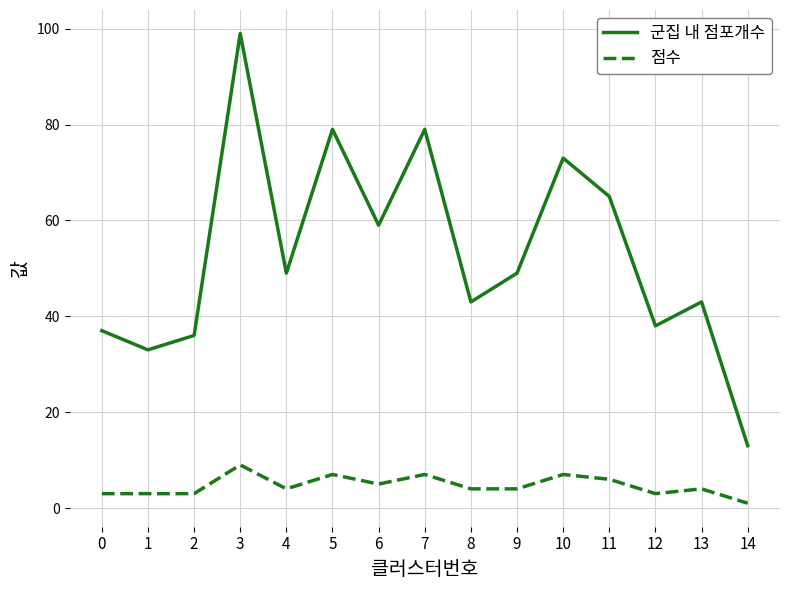

What is the difference between the maximum and minimum values in the 군집 내 점포개수 series?

86